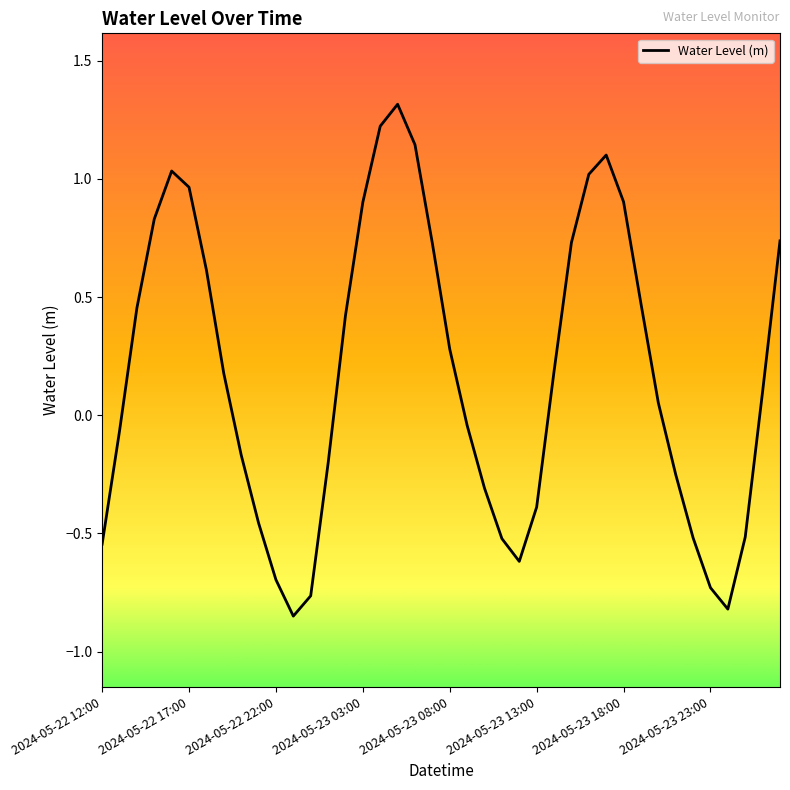

How many lines are shown in the chart?

1